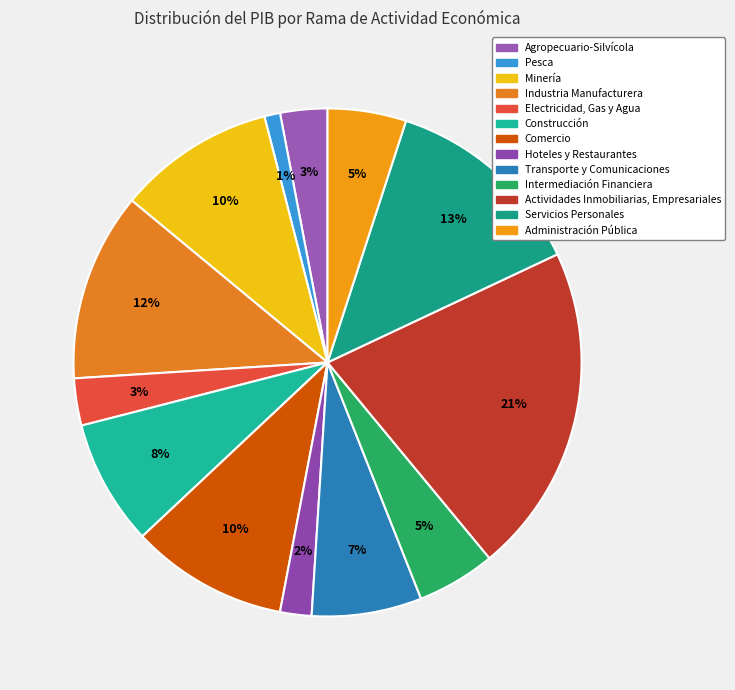

The Hoteles y Restaurantes slice represents 2% of the pie. True or false?

True